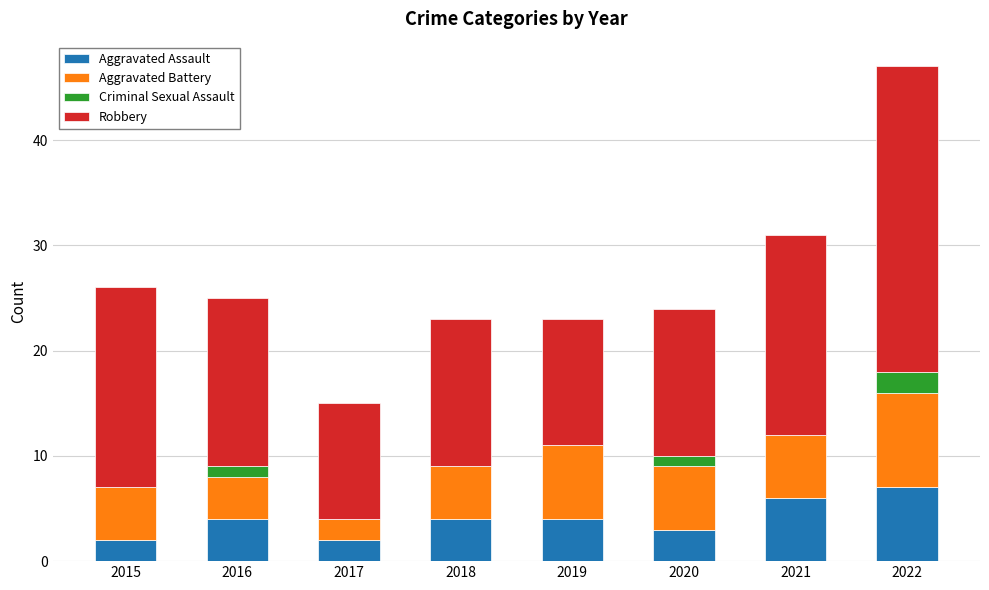

Is it true that Aggravated Assault equals 4 at 2016?

True